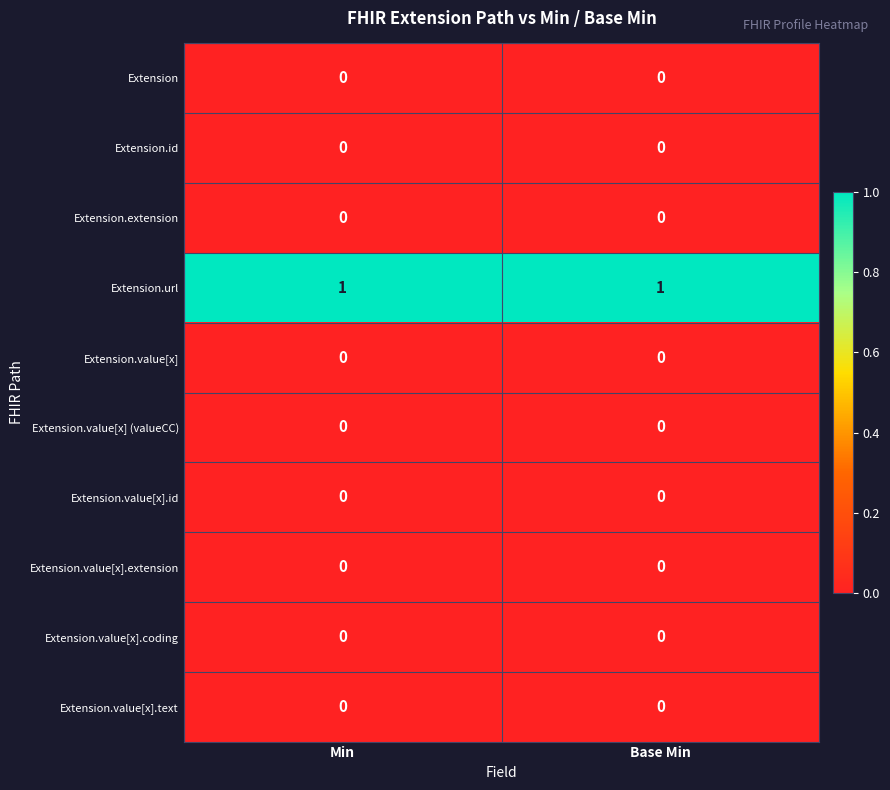

At how many categories does at least one series exceed 0?

2